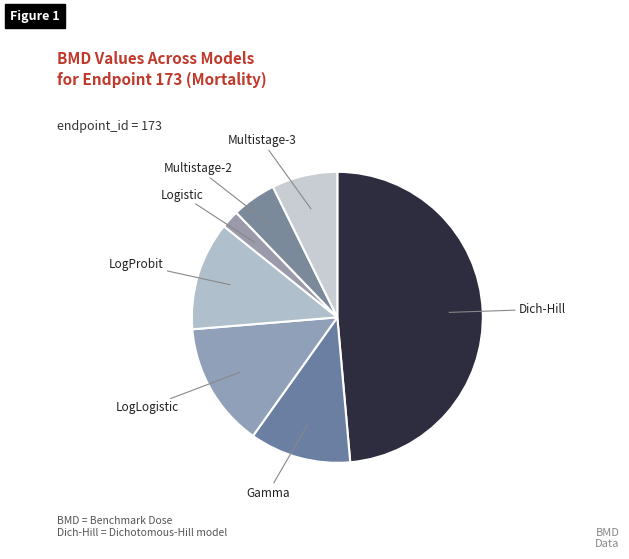

How many segments does this pie chart have?

7